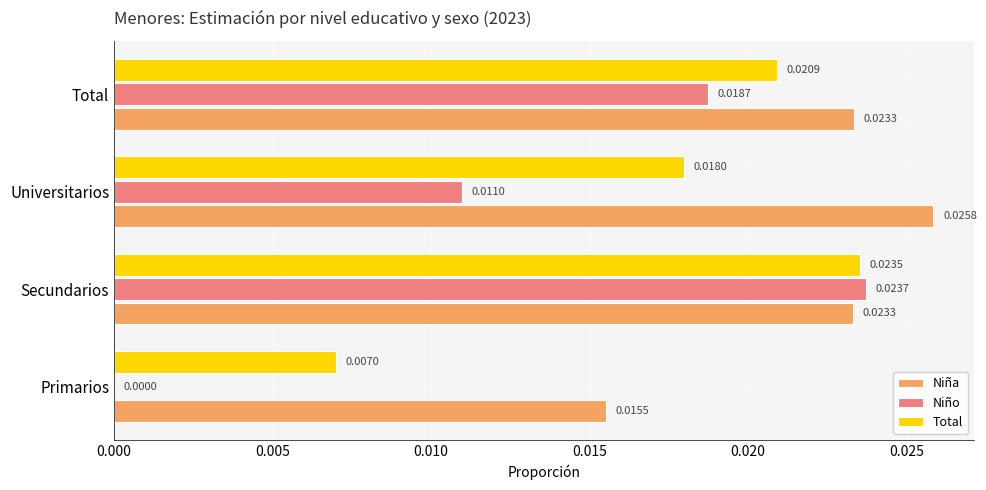

Is the value of Total at Primarios greater than the value of Niña at Universitarios?

No